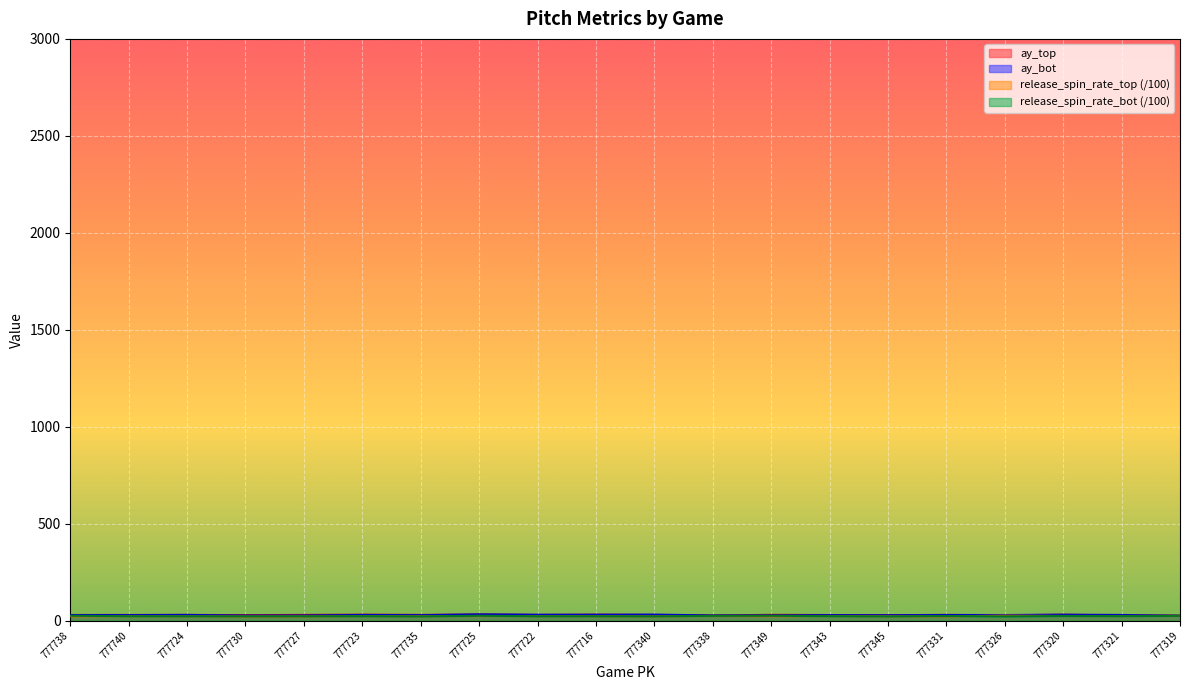

Count the number of categories in the chart.

20